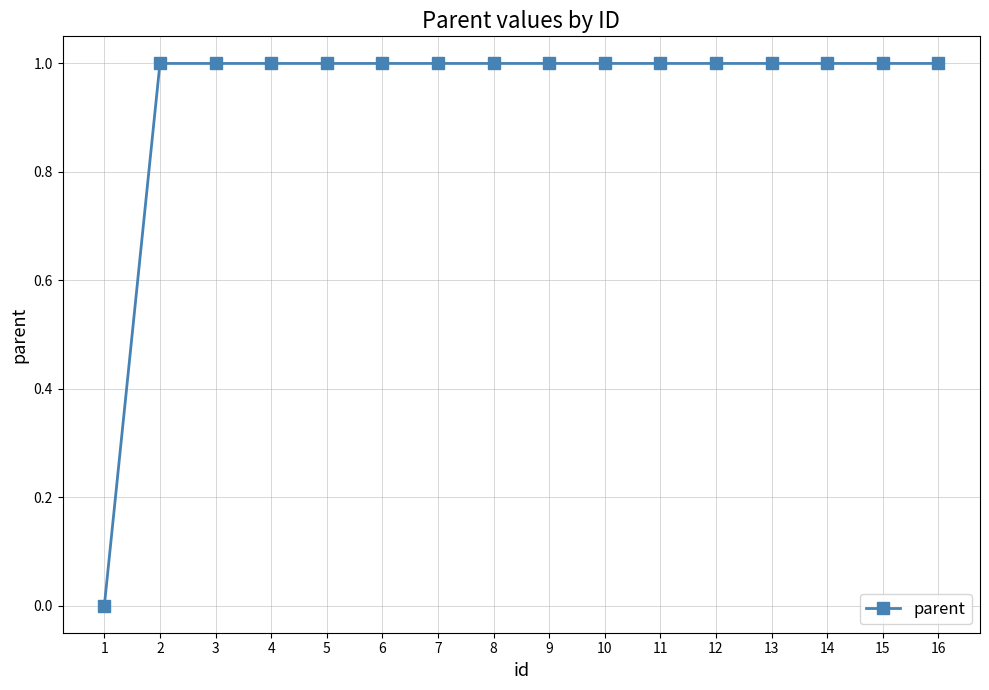

Is it true that the value at 11 is 1?

True